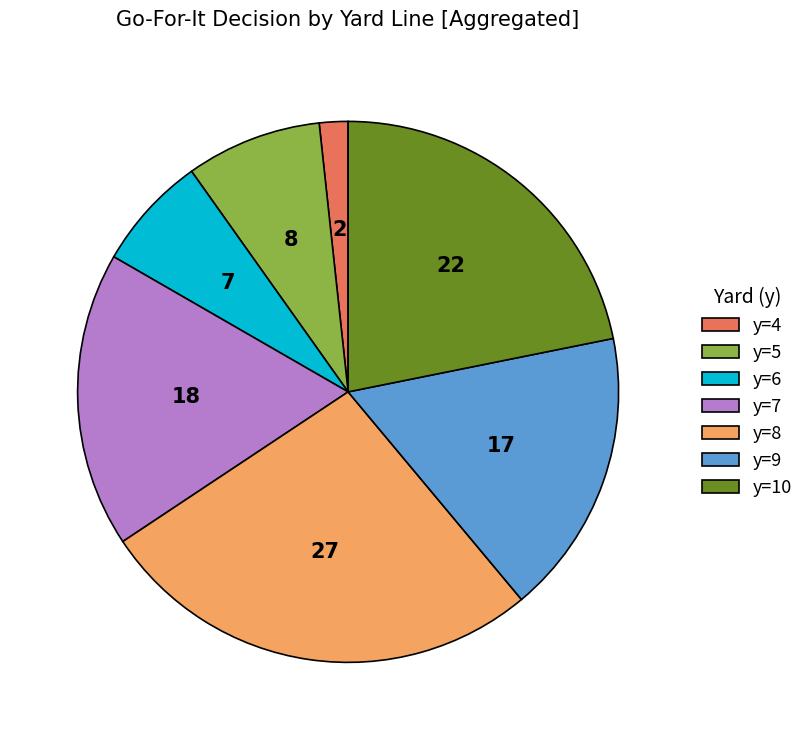

How many slices are in this pie chart?

7